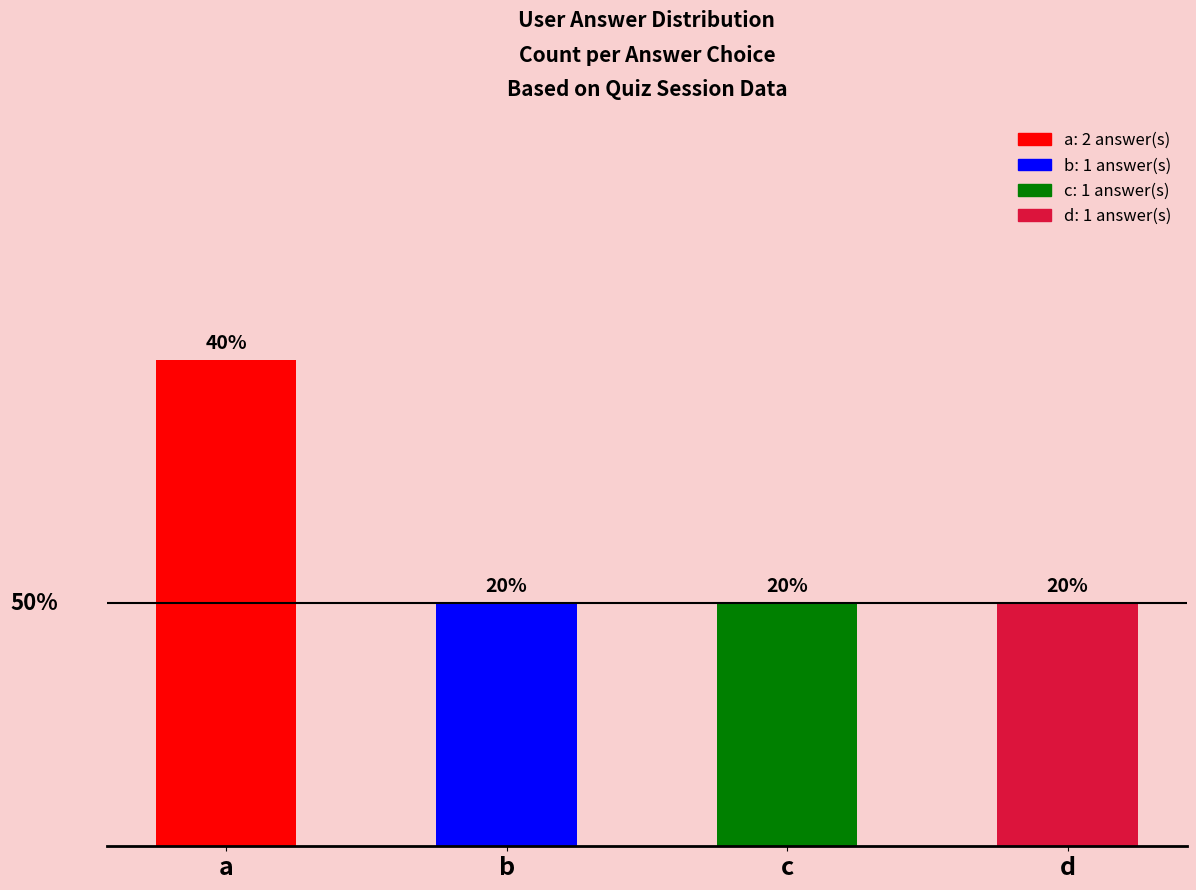

What is the value of the 2nd bar from the left?

1